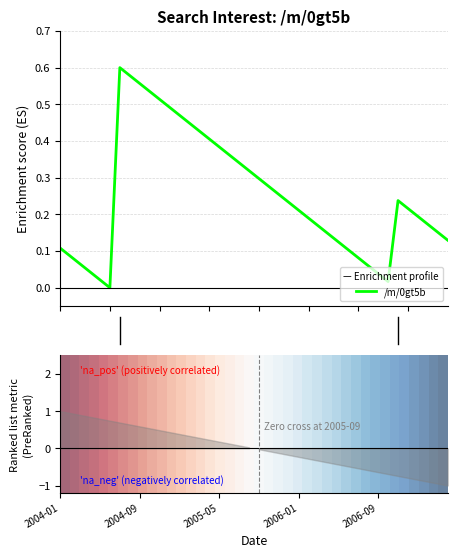

The value of /m/0gt5b at 15 is 0.0. True or false?

True